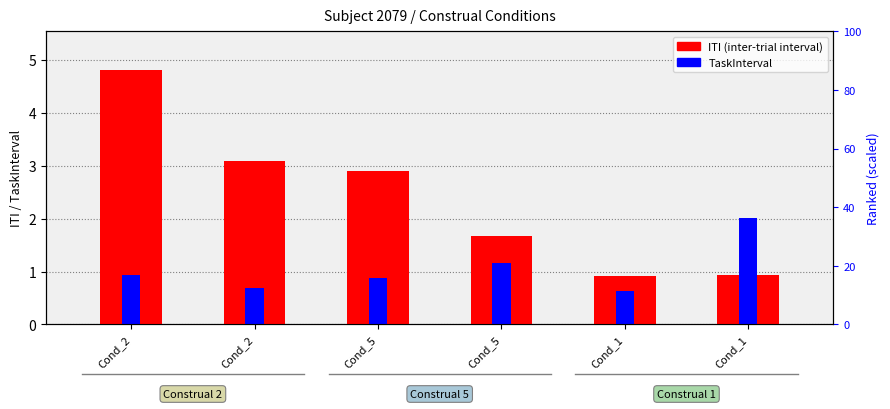

List the series in order of their overall mean, highest first.

ITI (inter-trial interval), TaskInterval